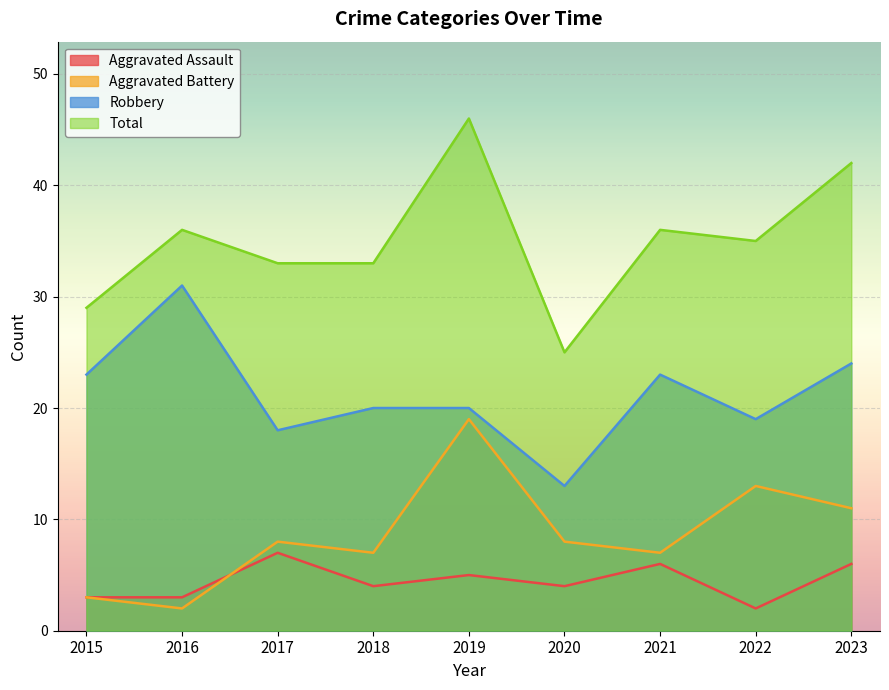

What is the difference between the maximum and minimum values in the Aggravated Battery series?

17